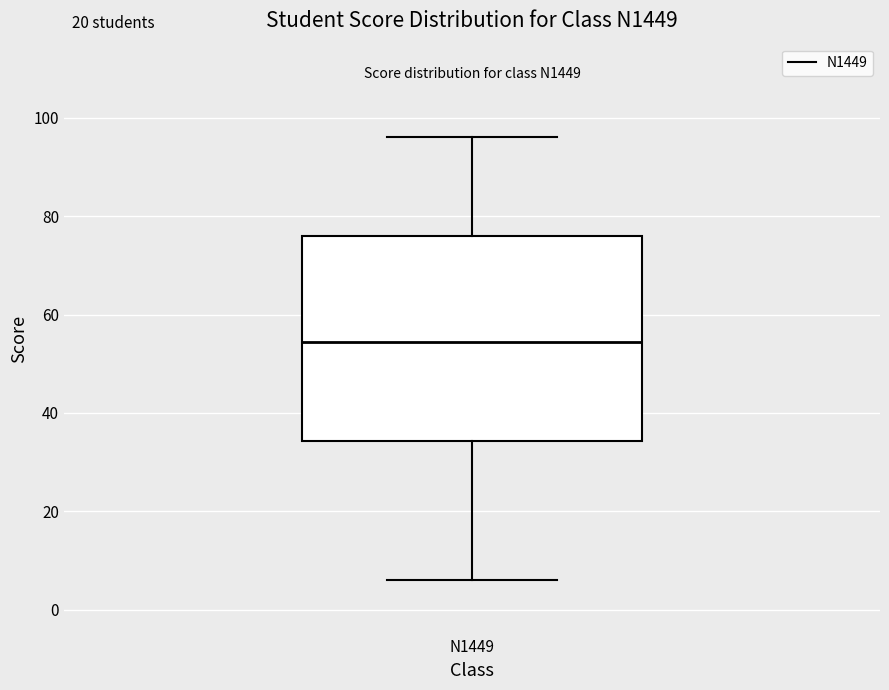

Read this box plot against the y-axis: the position of the median line, the range covered by the box, and the ends of both whiskers. The values are not printed on the chart, so give them approximately, as read against the axis.

median 54, box 34 to 76, whiskers 6 to 96